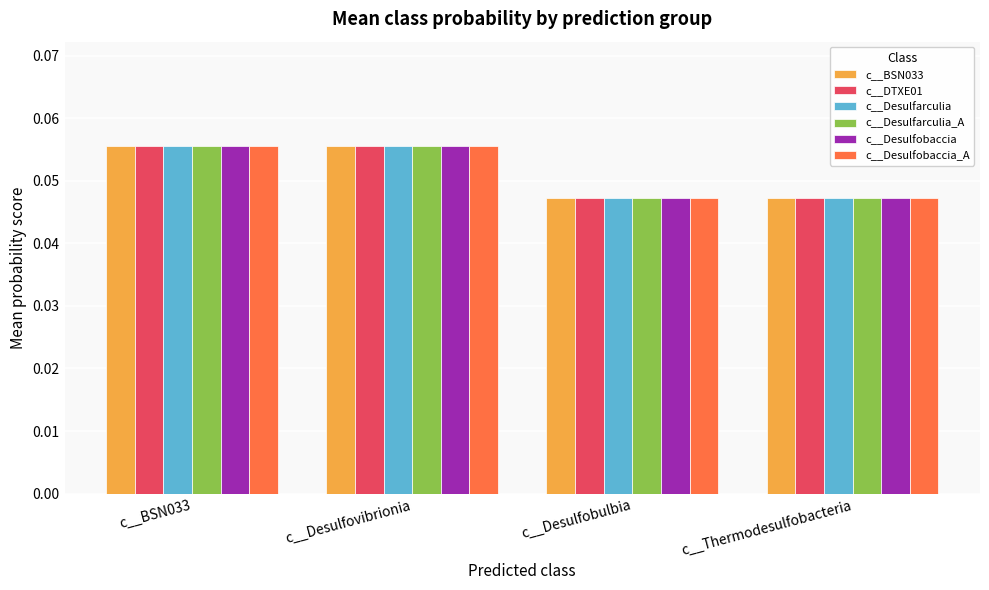

At how many categories does at least one series exceed 0?

4